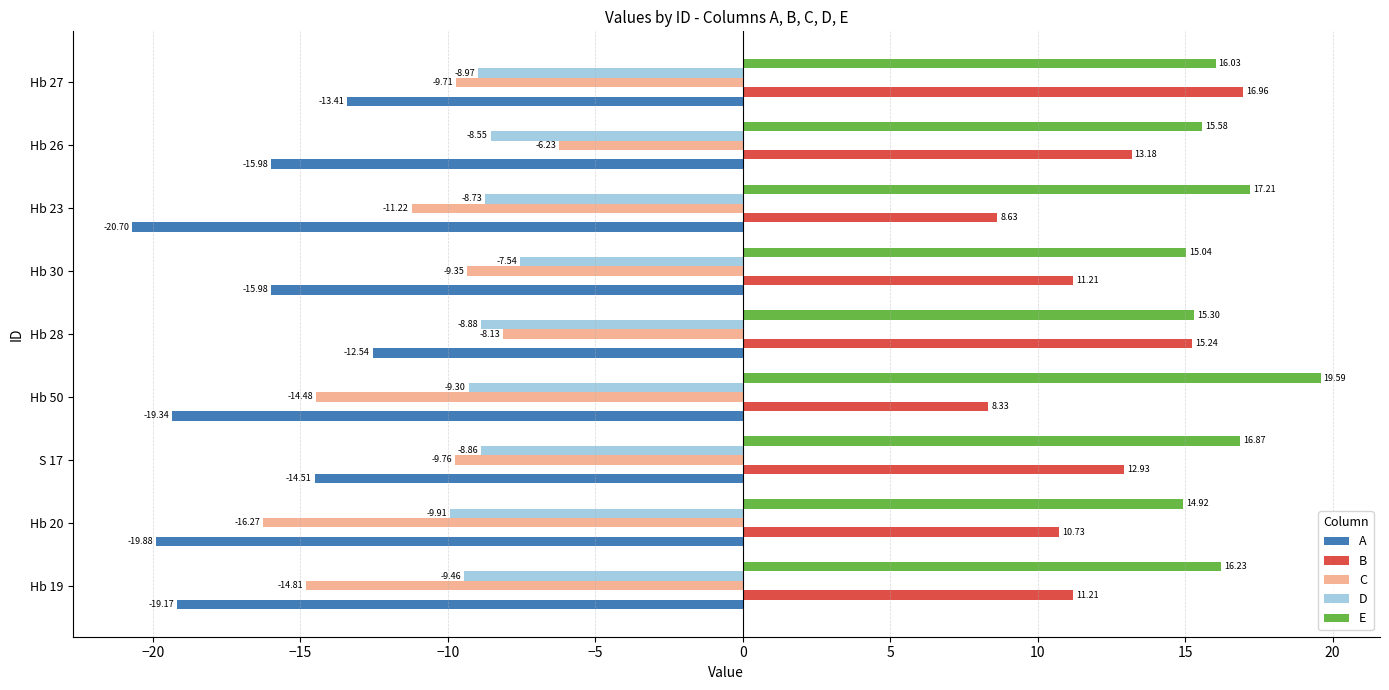

What is the total value across all series at S 17?

-3.3